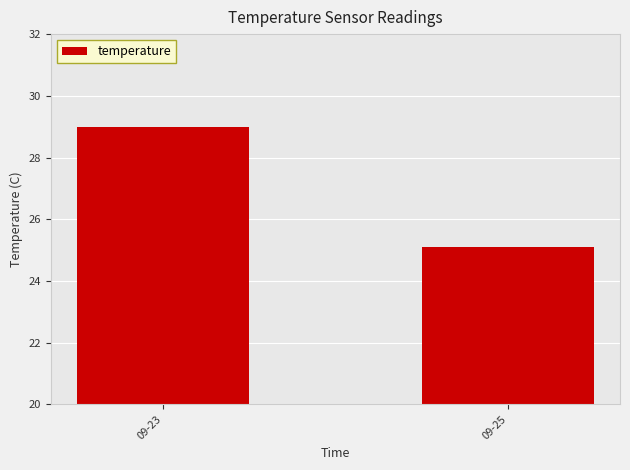

How many bars are there in total?

2